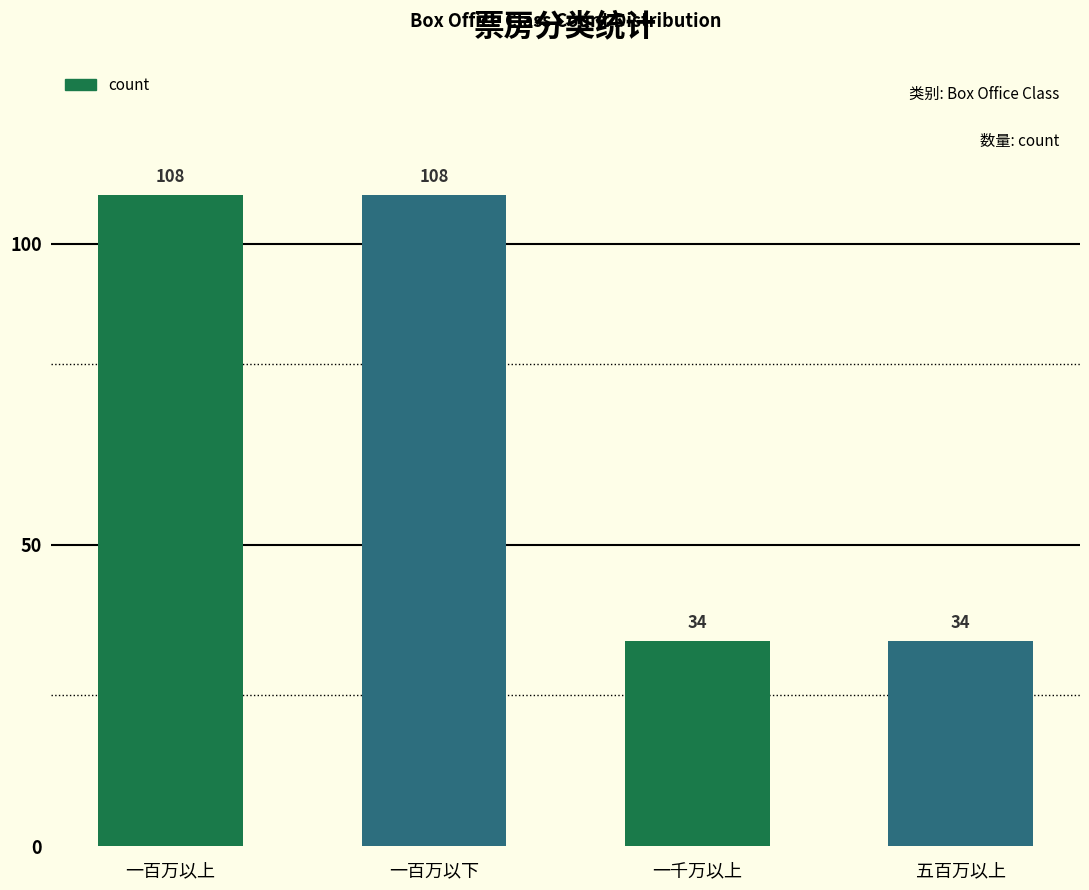

What is the average value?

71